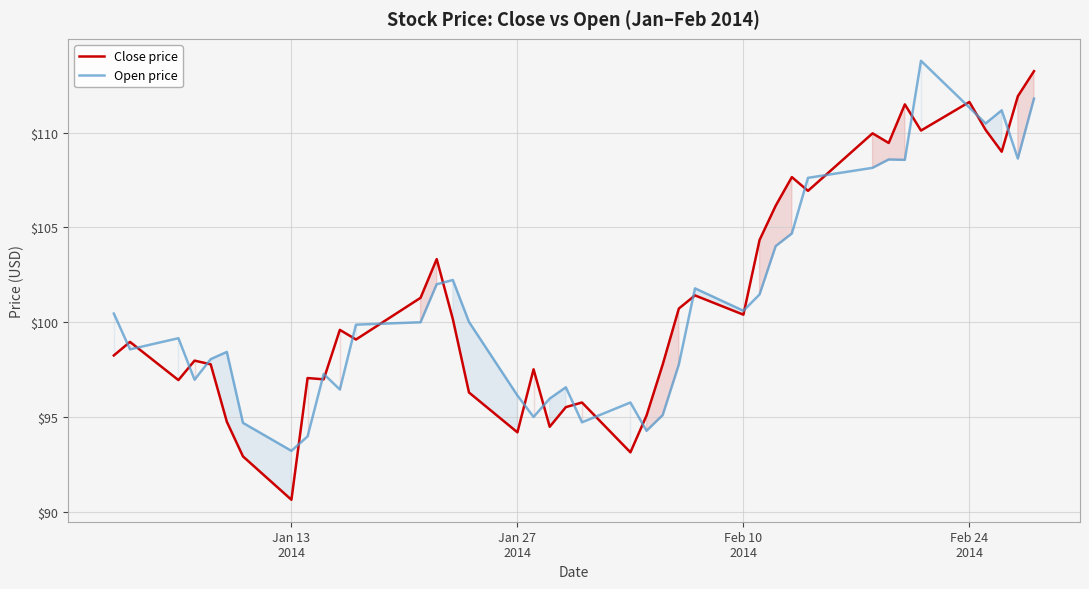

Which series has the largest range (max minus min)?

Close price